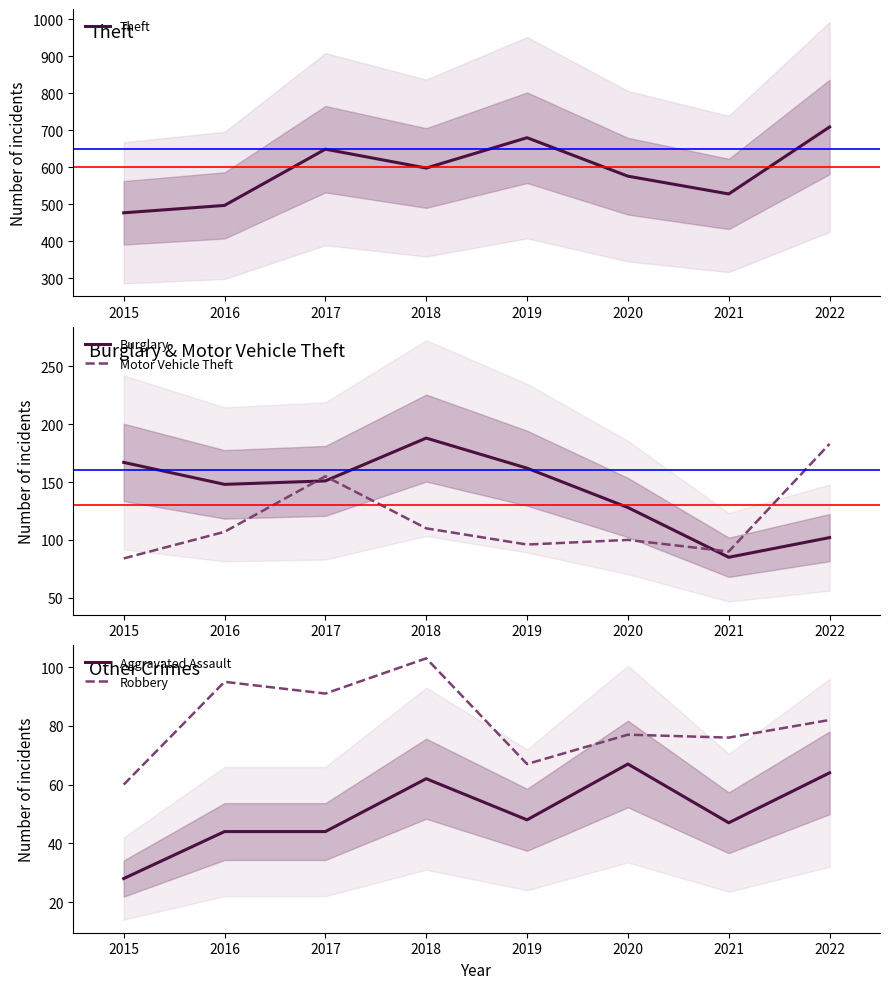

The value of Theft at 2021 is 528. True or false?

True